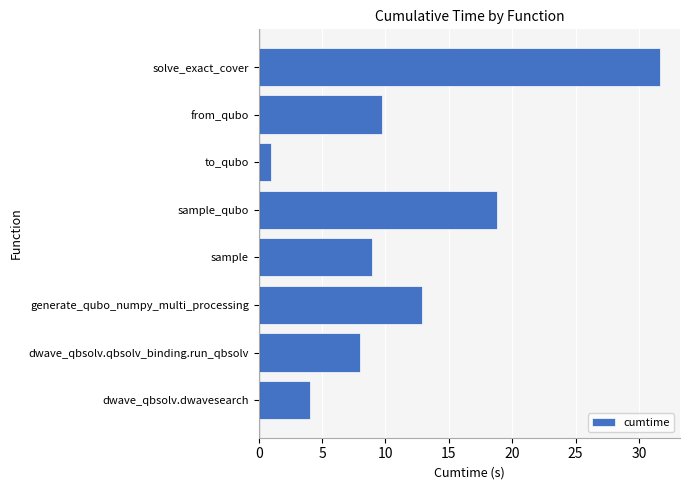

Between sample_qubo and from_qubo, which is larger?

sample_qubo